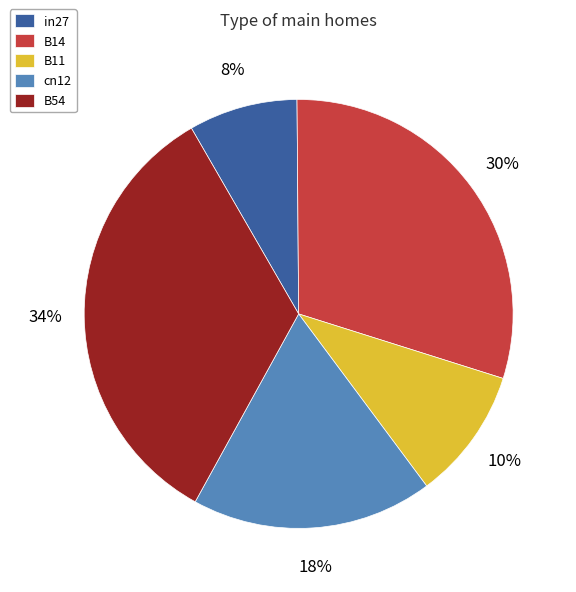

Which has a higher value, B11 or in27?

B11